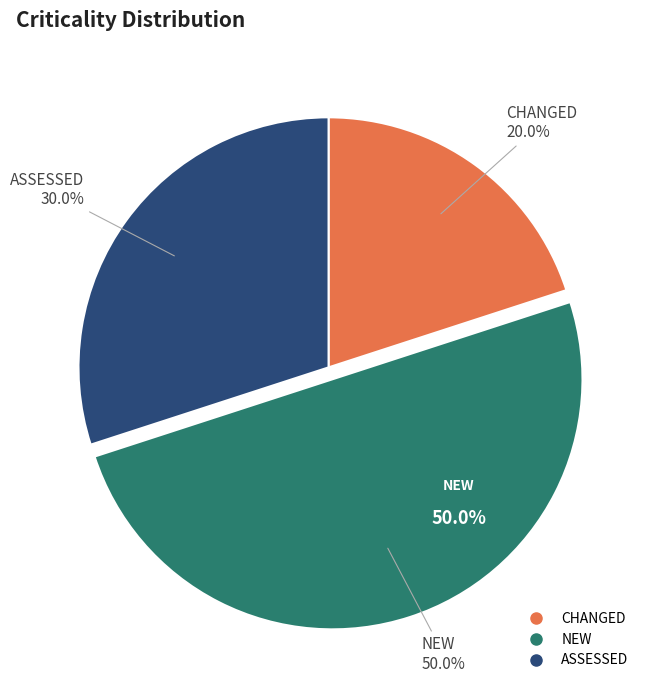

Which has a higher value, ASSESSED or CHANGED?

ASSESSED